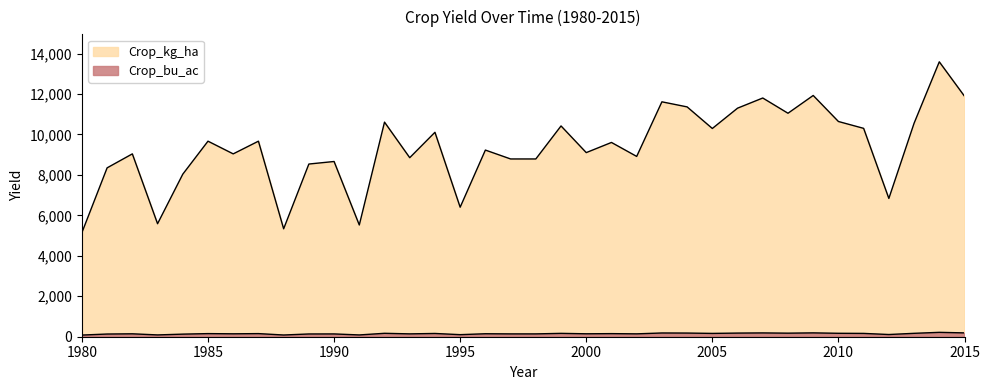

At how many categories does at least one series exceed 1763?

36